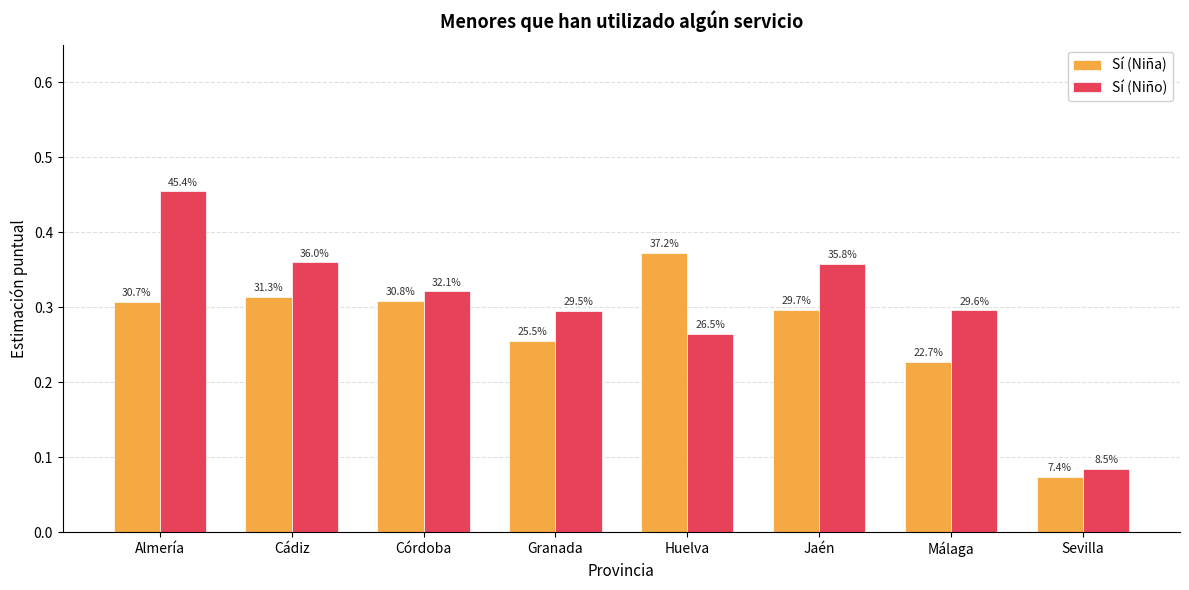

Reading left to right, list all the values displayed in this chart.

Sí (Niña): Almería=0.3	Cádiz=0.3	Córdoba=0.3	Granada=0.3	Huelva=0.4	Jaén=0.3	Málaga=0.2	Sevilla=0.1
Sí (Niño): Almería=0.5	Cádiz=0.4	Córdoba=0.3	Granada=0.3	Huelva=0.3	Jaén=0.4	Málaga=0.3	Sevilla=0.1